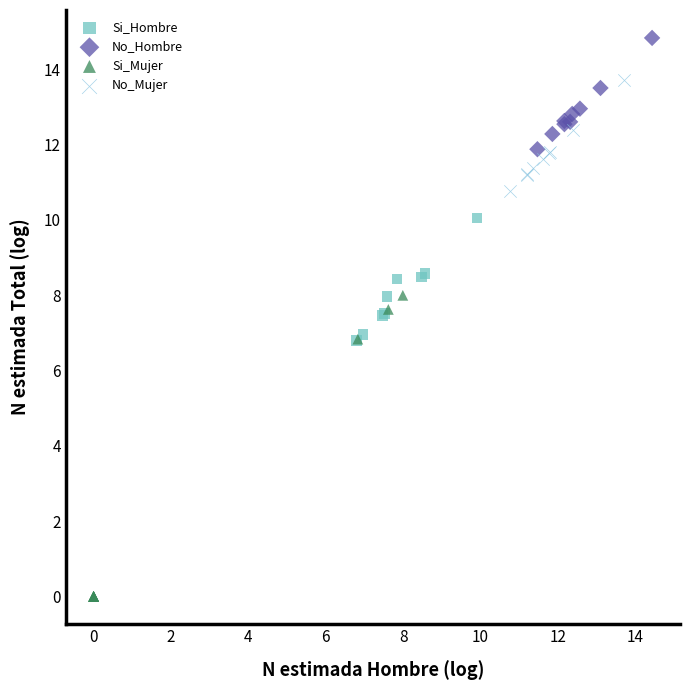

Which series contains the lowest Y value?

Si_Mujer